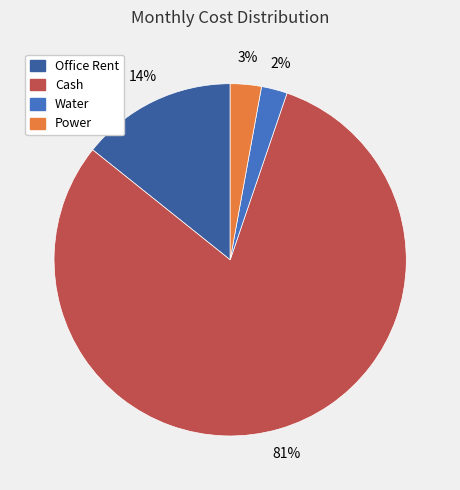

Which slice is the largest?

Cash